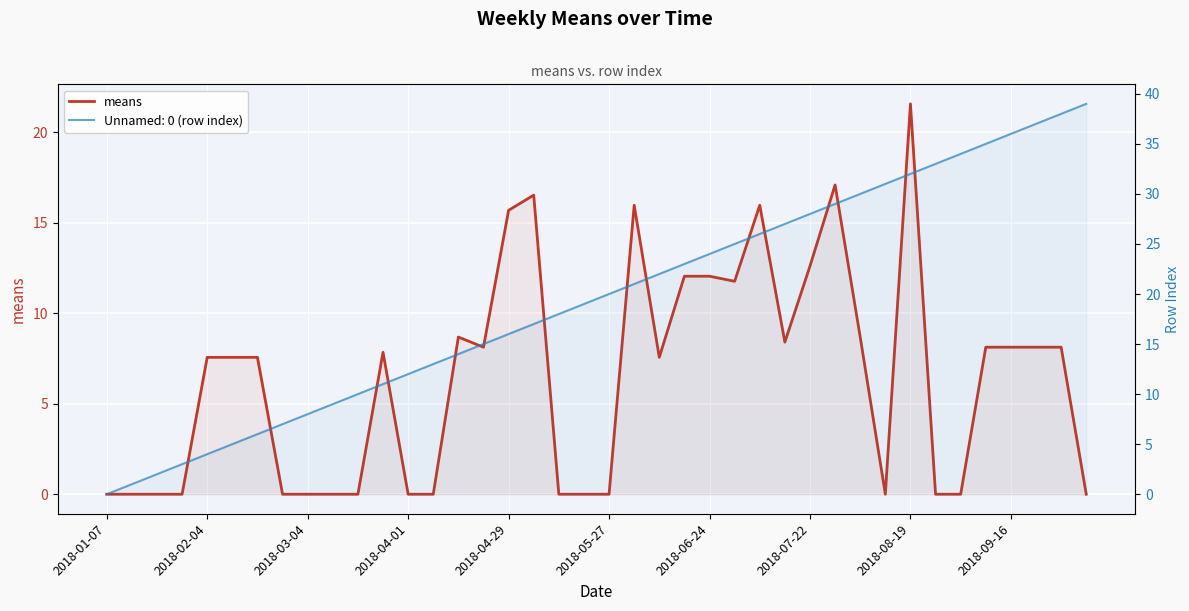

At which category does the chart reach its minimum across all series?

2018-01-07